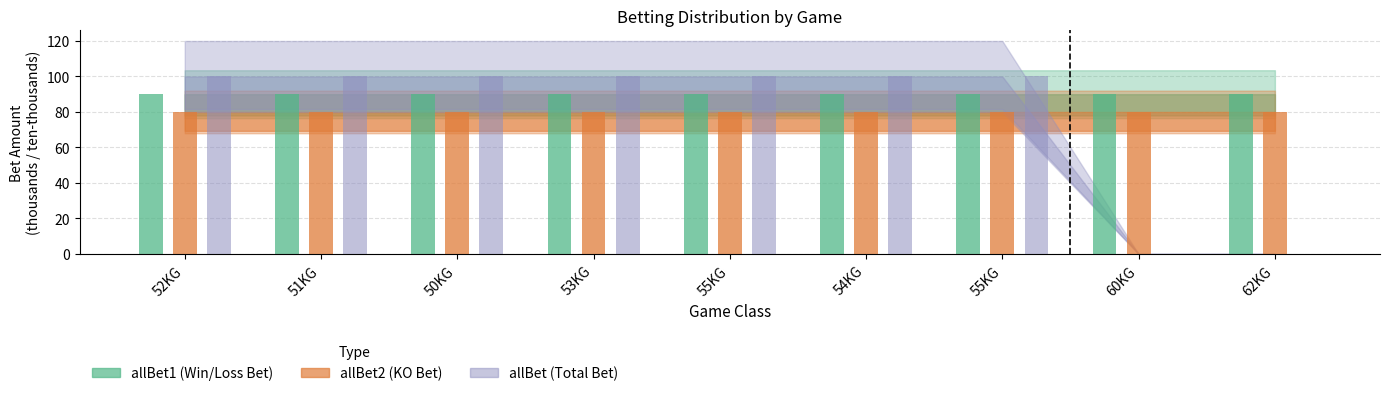

At how many categories does at least one series exceed 71?

9